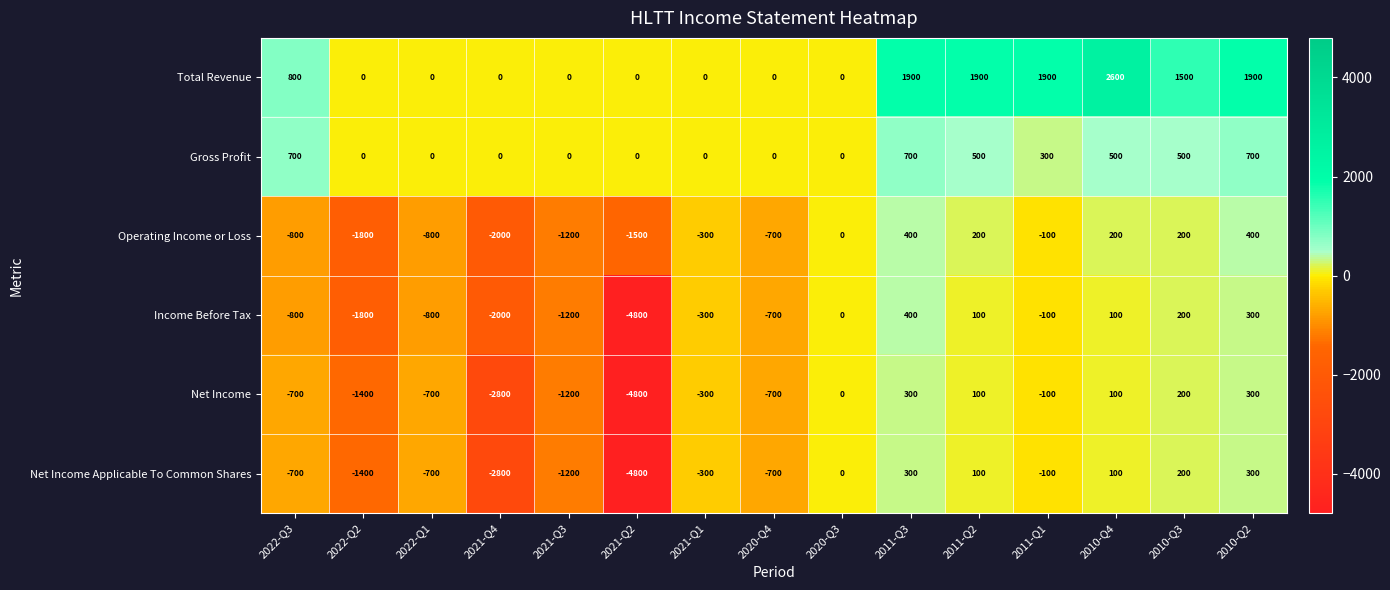

Is the value of Net Income at 2011-Q1 greater than the value of Income Before Tax at 2021-Q4?

Yes